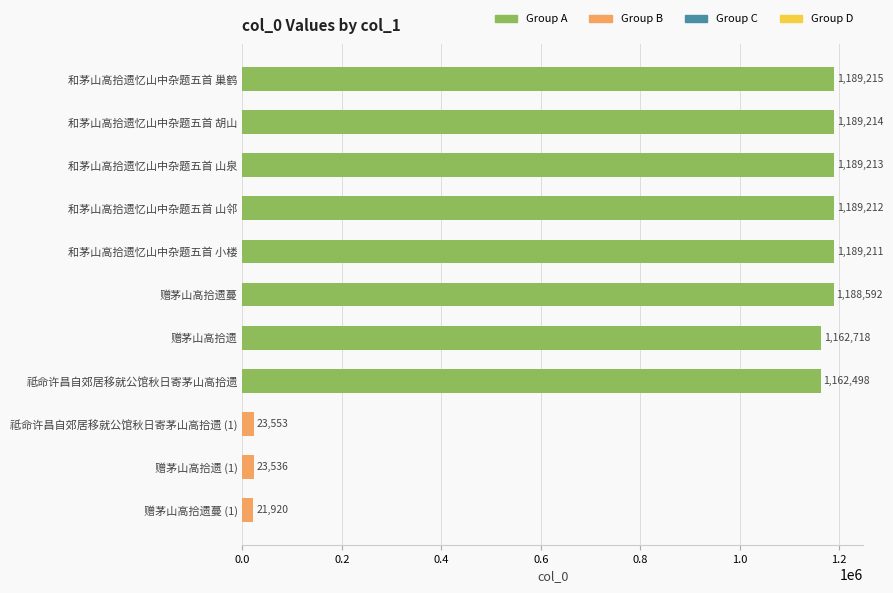

Between 和茅山高拾遗忆山中杂题五首 胡山 and 赠茅山高拾遗蔓, which is larger?

和茅山高拾遗忆山中杂题五首 胡山